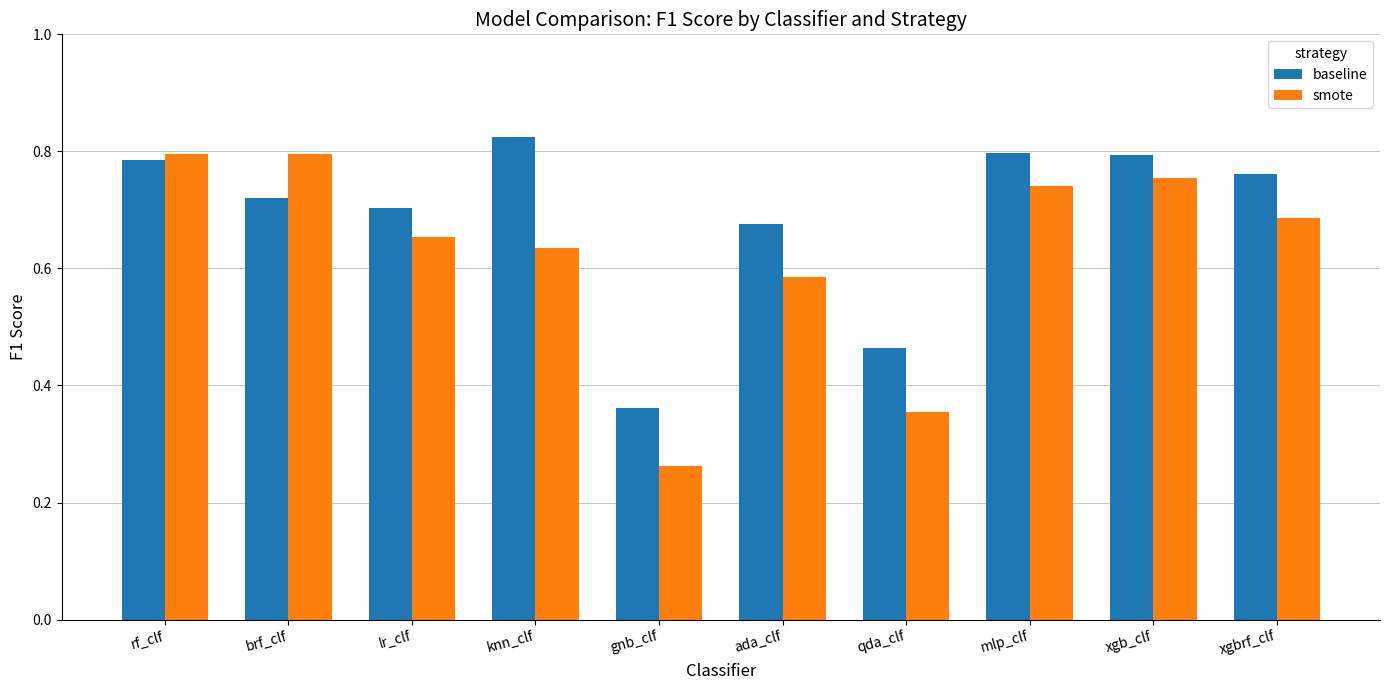

Does the chart contain stacked bars?

No